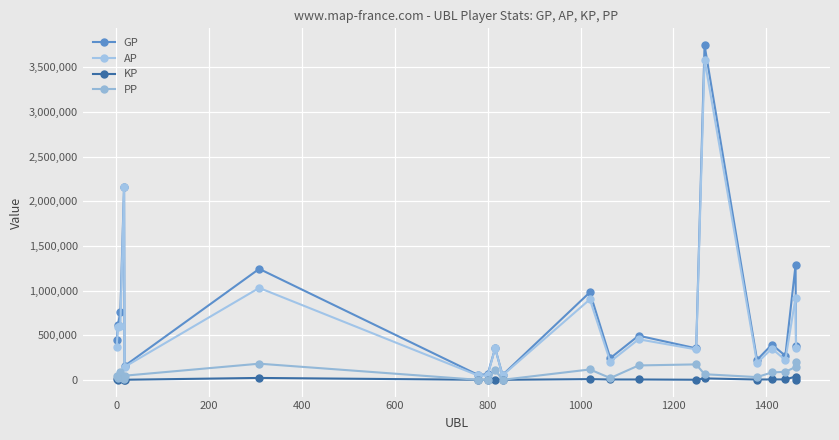

How many lines are shown in the chart?

4